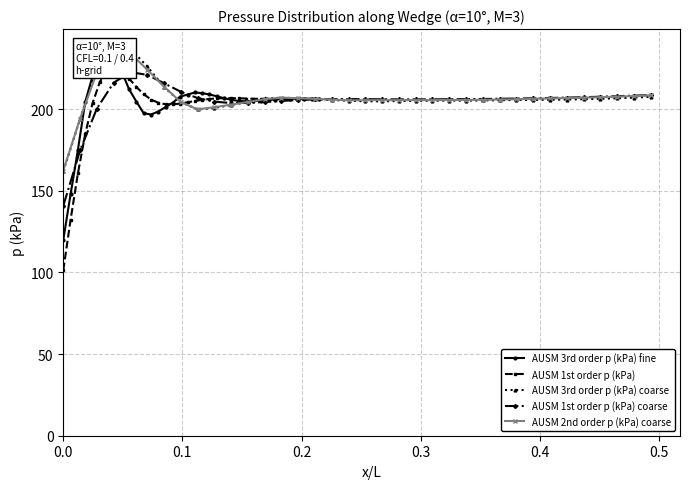

How many lines are shown in the chart?

5